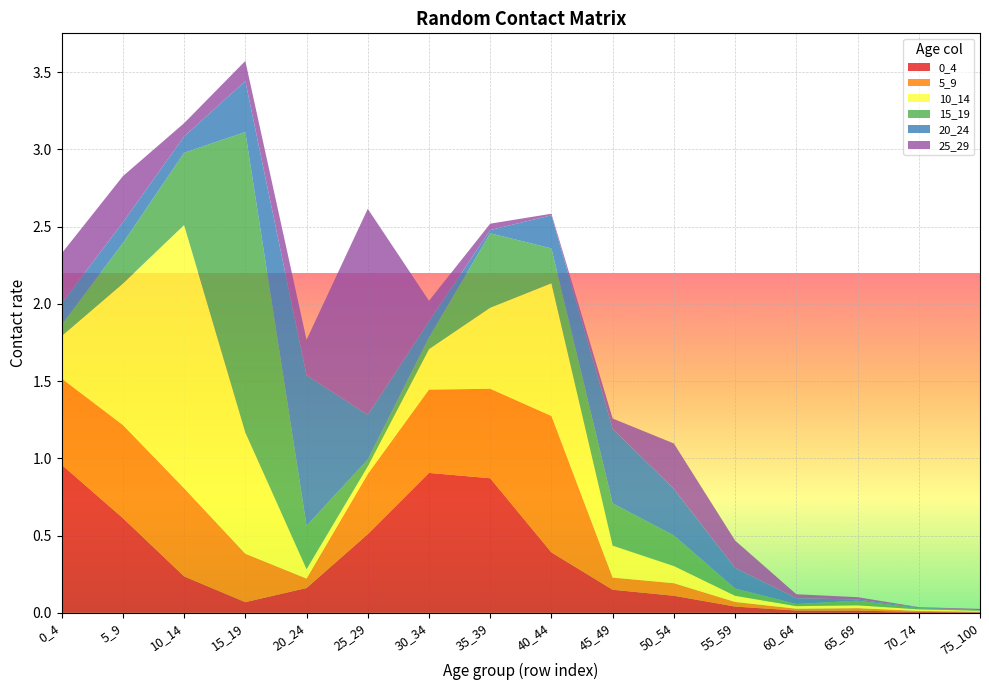

Reading left to right, transcribe all the data shown in this chart.

0_4: 1.0	0.6	0.2	0.1	0.2	0.5	0.9	0.9	0.4	0.1	0.1	0.0	0.0	0.0	0.0	0.0
5_9: 0.6	0.6	0.6	0.3	0.1	0.4	0.5	0.6	0.9	0.1	0.1	0.0	0.0	0.0	0.0	0.0
10_14: 0.3	0.9	1.7	0.8	0.1	0.0	0.3	0.5	0.9	0.2	0.1	0.0	0.0	0.0	0.0	0.0
15_19: 0.1	0.3	0.5	1.9	0.3	0.0	0.1	0.5	0.2	0.3	0.2	0.0	0.0	0.0	0.0	0.0
20_24: 0.1	0.1	0.1	0.3	1.0	0.3	0.1	0.0	0.2	0.5	0.3	0.1	0.0	0.0	0.0	0.0
25_29: 0.3	0.3	0.1	0.1	0.2	1.3	0.1	0.0	0.0	0.1	0.3	0.2	0.0	0.0	0.0	0.0